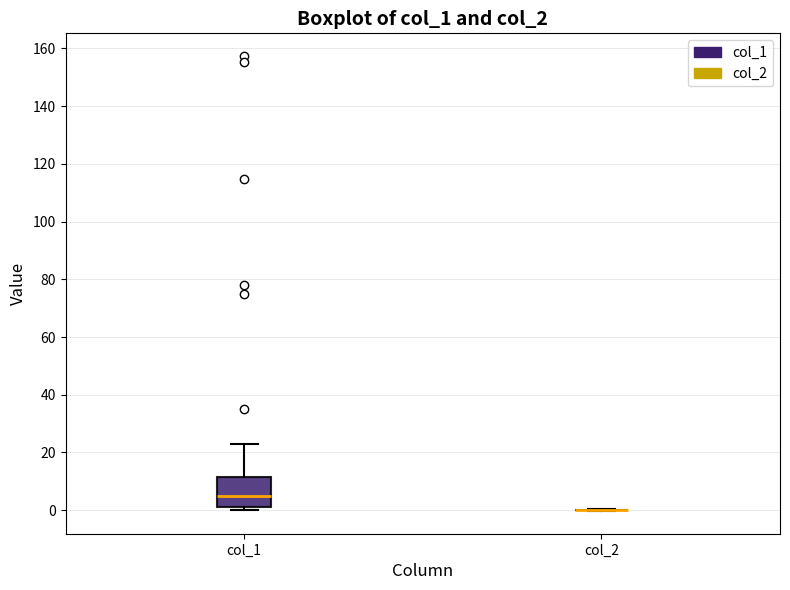

Reading left to right, transcribe this box plot: for each box, give where its median line is, the range the box spans, and where its two whiskers end, as read against the y-axis. The values are not printed on the chart, so give them approximately, as read against the axis.

col_1: median 4, box 2 to 12, whiskers 0 to 22
col_2: box collapsed to a line at 0, whiskers 0 to 0